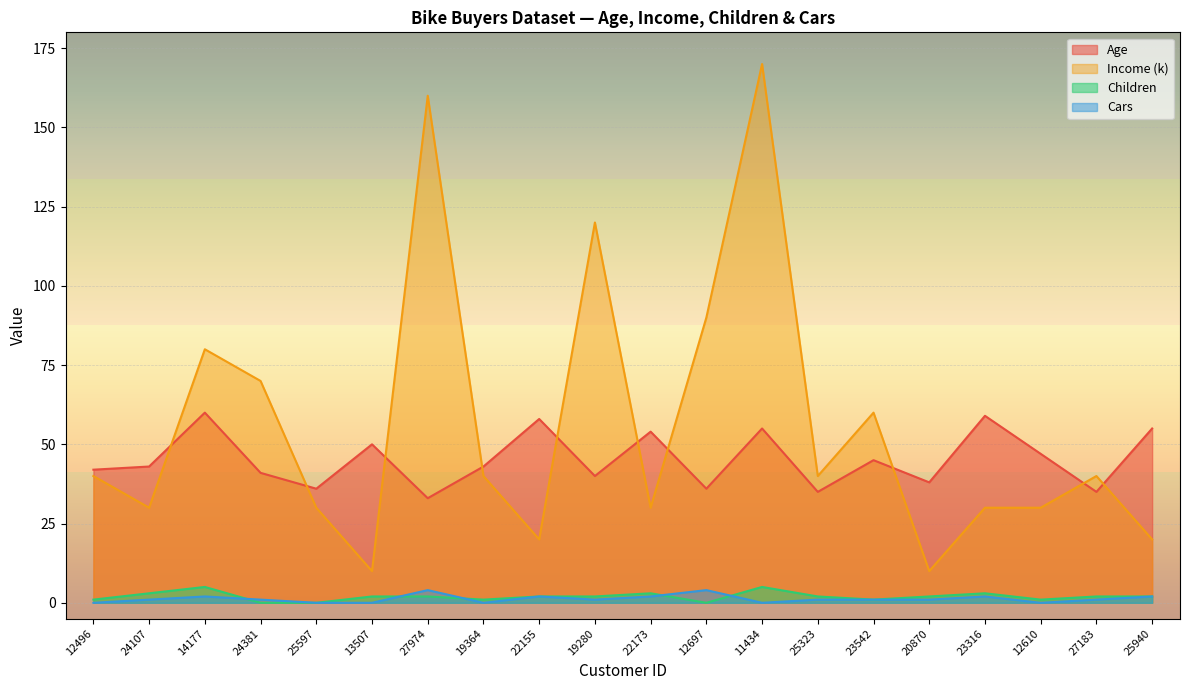

How many positive values does the Cars series have?

14